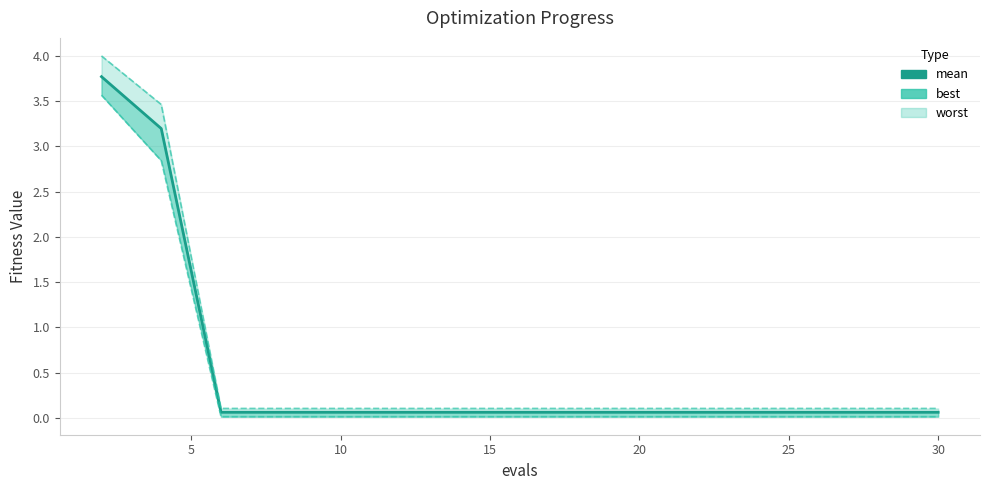

How many data points does each series have?

15